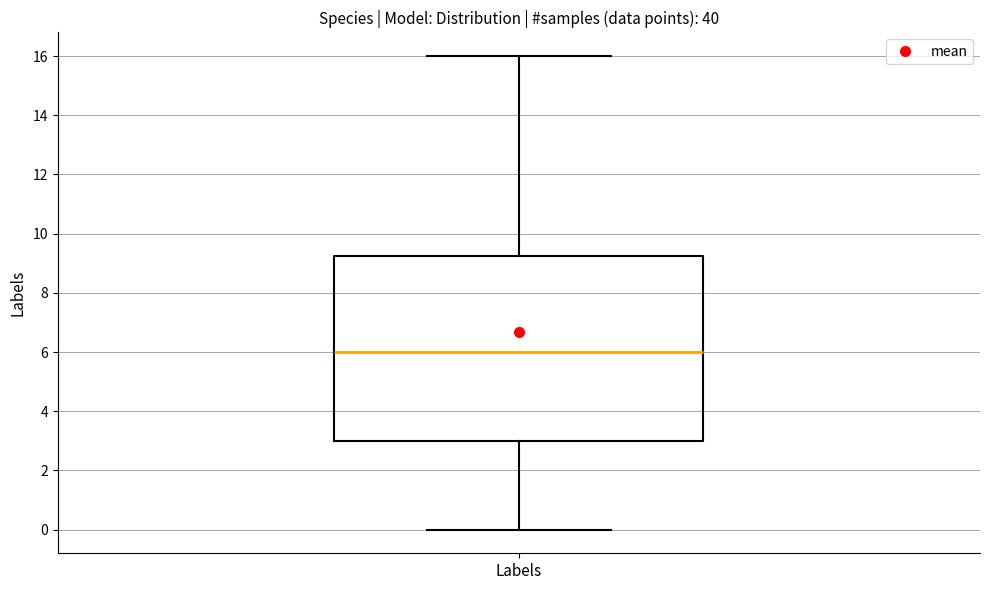

Where is the upper edge of the box for Labels on the y-axis? The values are not printed on the chart, so give them approximately, as read against the axis.

9.2